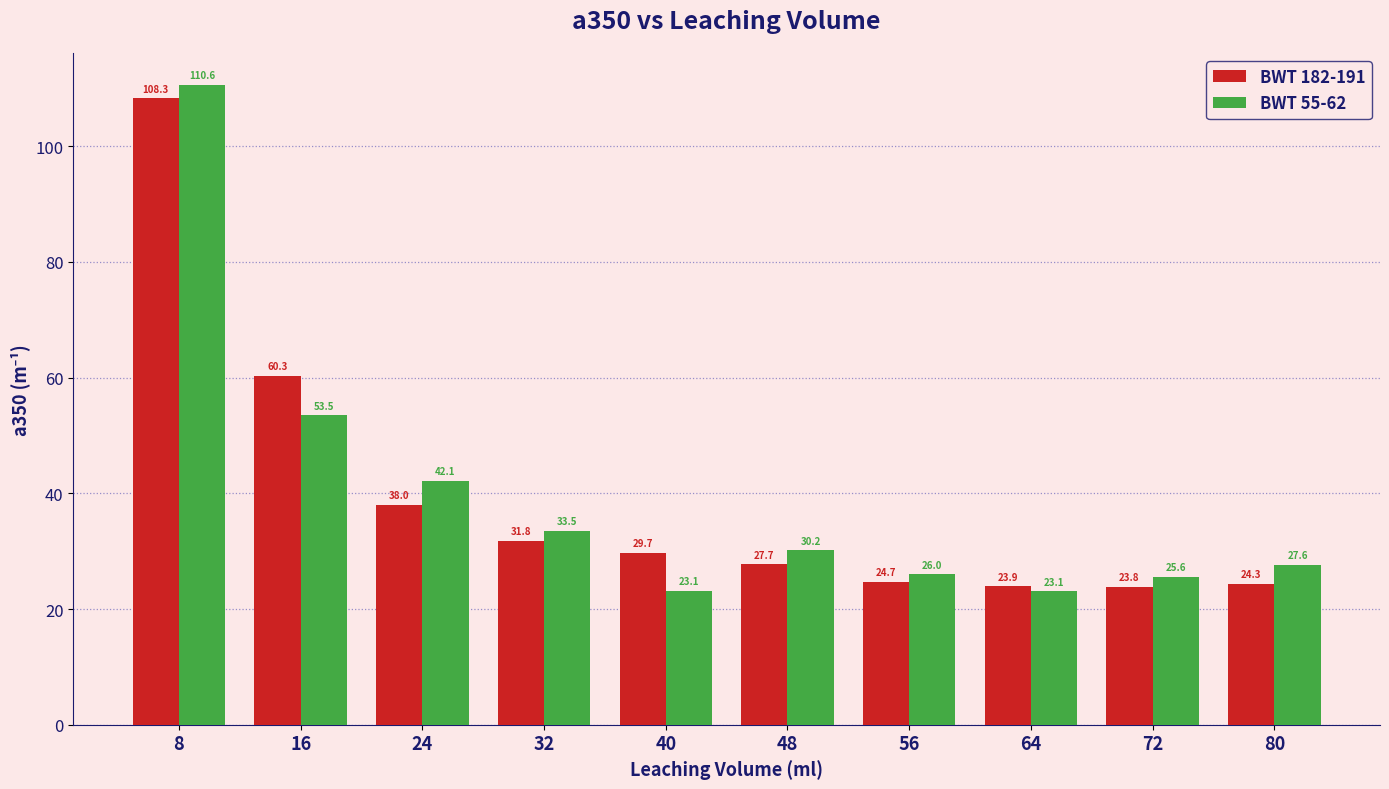

What is the average value of the BWT 182-191 series?

39.3